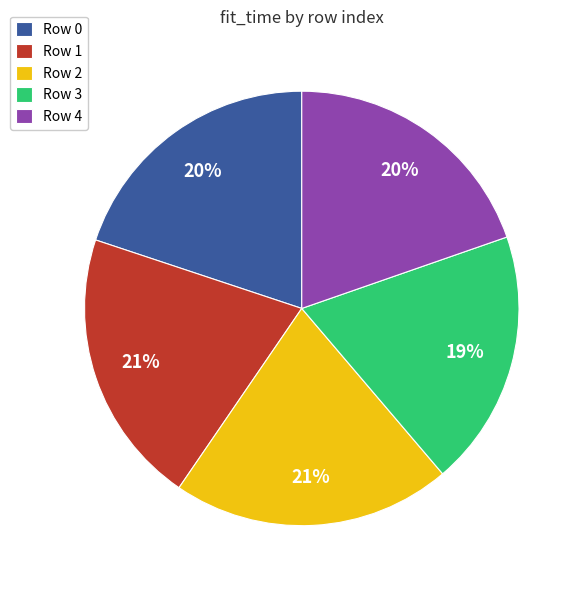

Does any single category account for the majority?

No